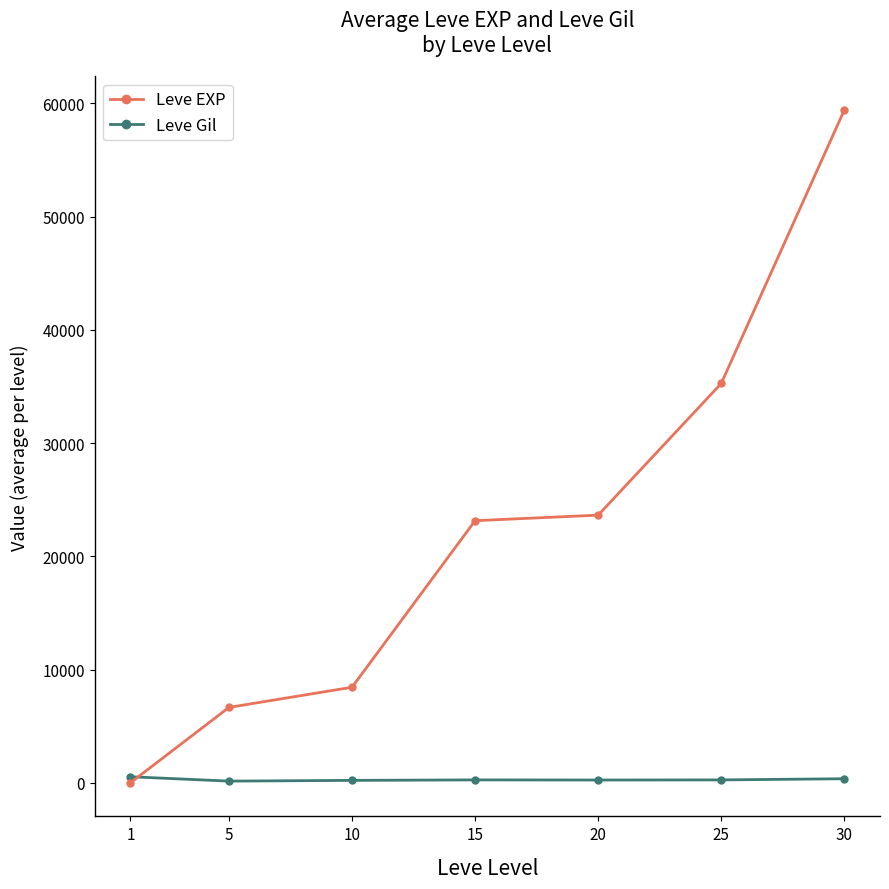

What is the minimum value for Leve EXP?

1.3